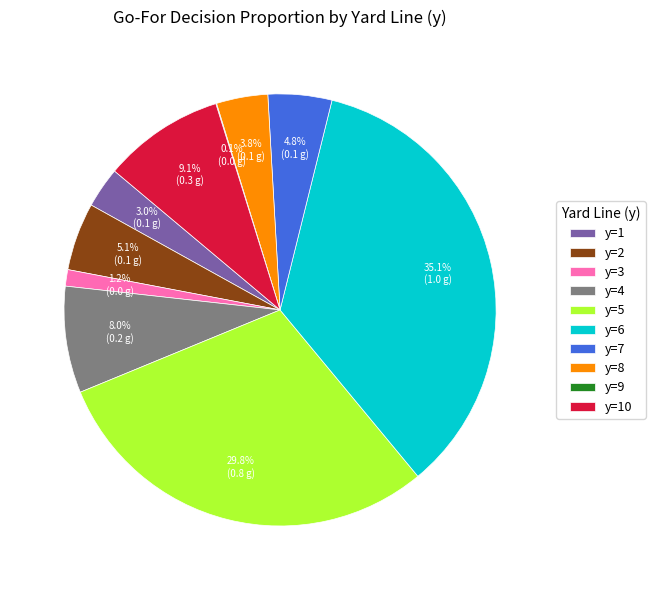

What percentage is NOT represented by y=8?

96.2%